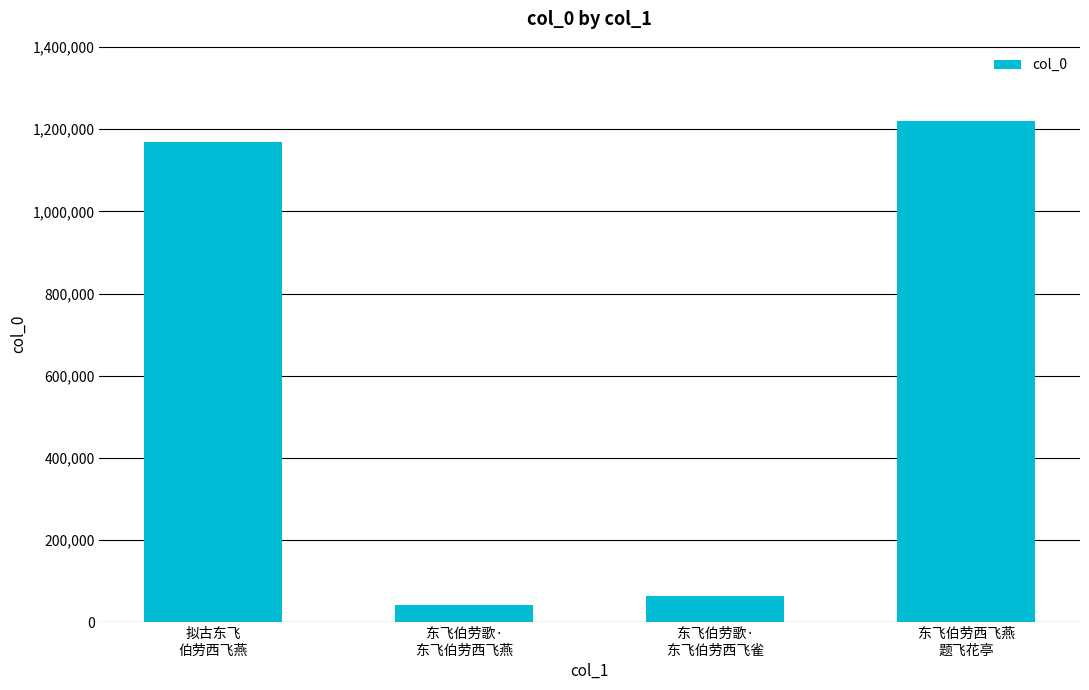

How many data points are less than 1169679?

2